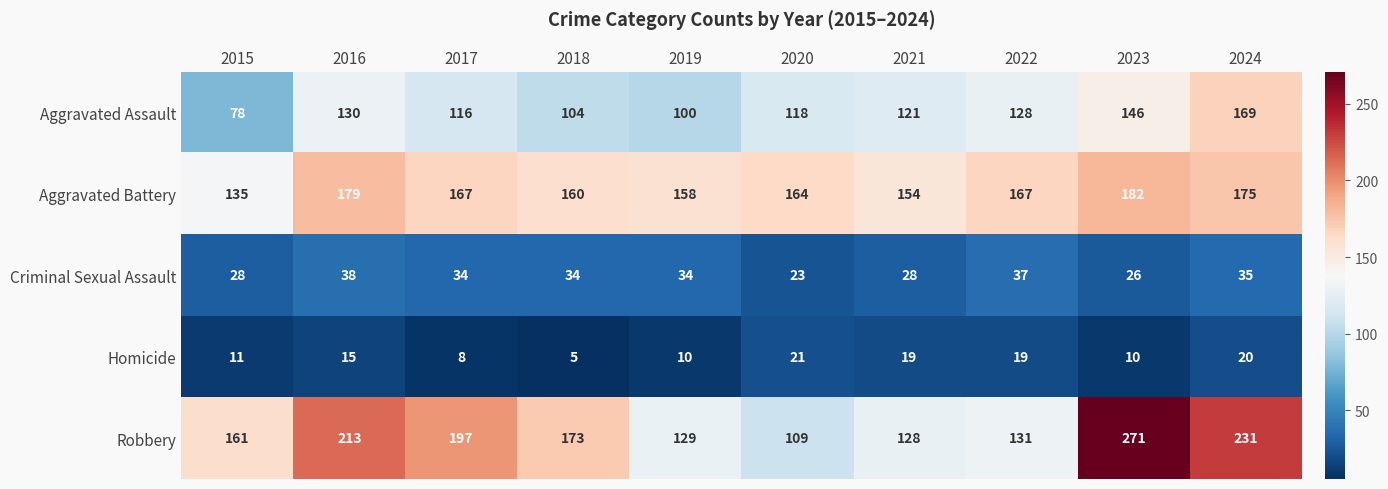

Rank the series by their maximum value, from lowest to highest.

Homicide, Criminal Sexual Assault, Aggravated Assault, Aggravated Battery, Robbery